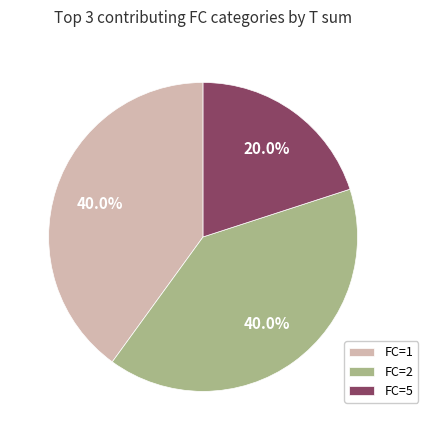

Count the number of slices in the pie.

3